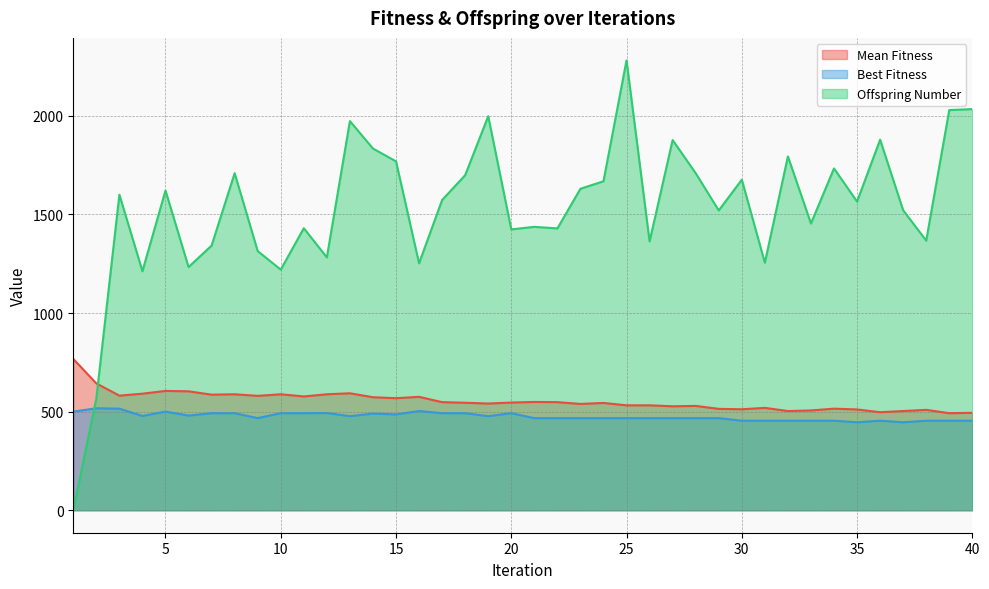

What is the spread (max minus min) of values at 14?

1344